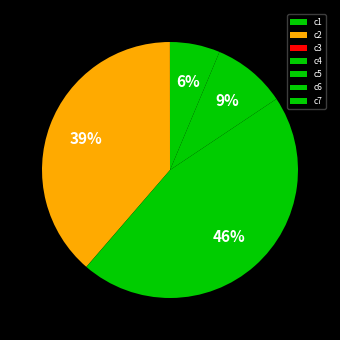

What is the ratio of the value at c6 to the value at c5?

0.2